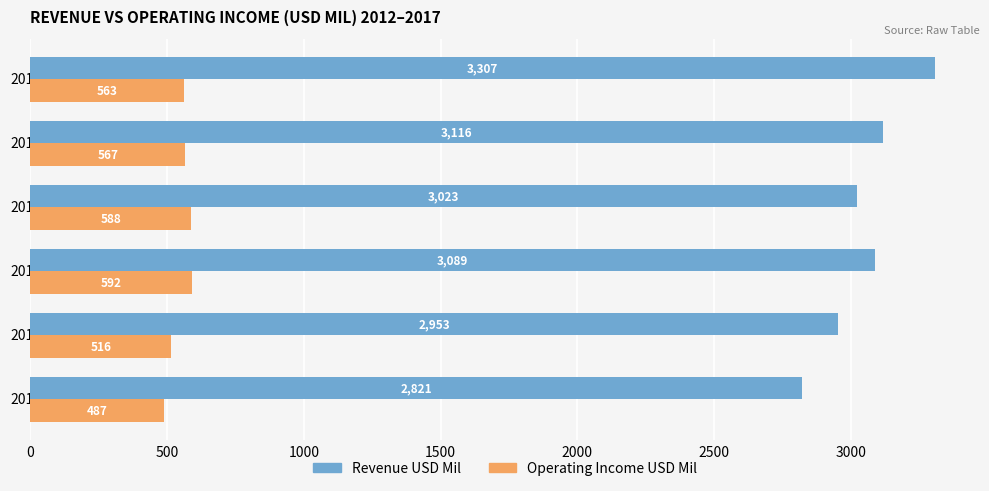

At how many categories does at least one series exceed 2362?

6